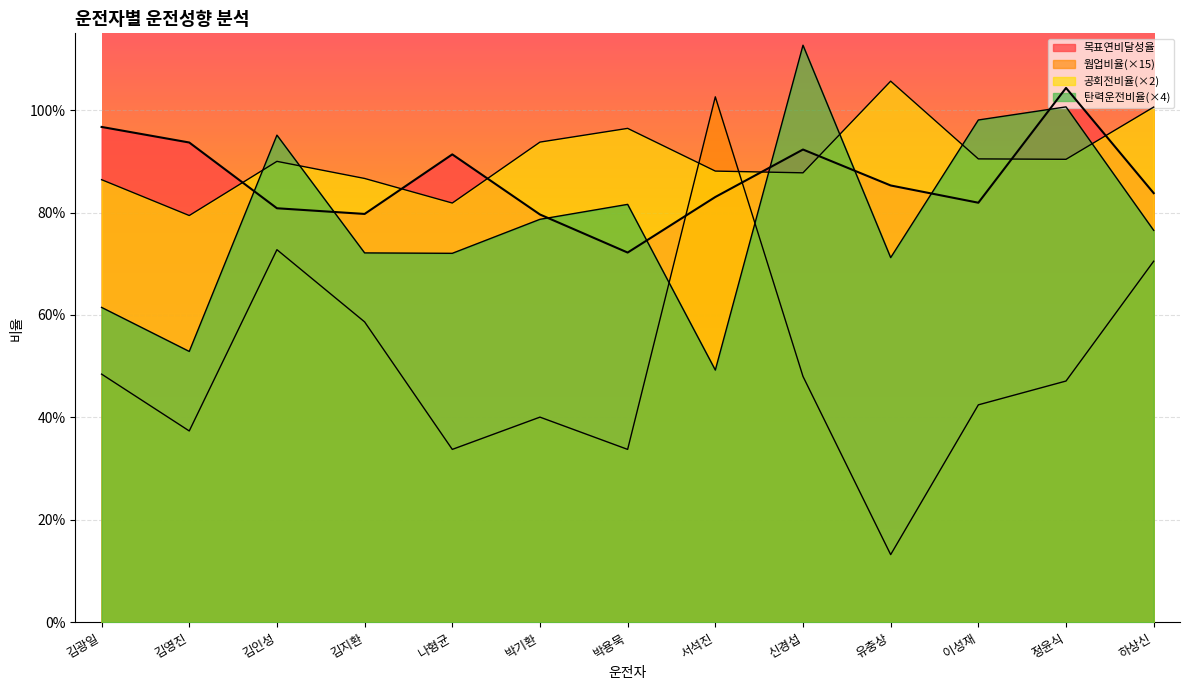

Reading right to left, transcribe all the data shown in this chart.

목표연비달성율: 0.8	1.0	0.8	0.9	0.9	0.8	0.7	0.8	0.9	0.8	0.8	0.9	1.0
웜업비율(%): 0.7	0.5	0.4	0.1	0.5	1.0	0.3	0.4	0.3	0.6	0.7	0.4	0.5
공회전비율(%): 1.0	0.9	0.9	1.1	0.9	0.9	1.0	0.9	0.8	0.9	0.9	0.8	0.9
탄력운전비율(%): 0.8	1.0	1.0	0.7	1.1	0.5	0.8	0.8	0.7	0.7	1.0	0.5	0.6